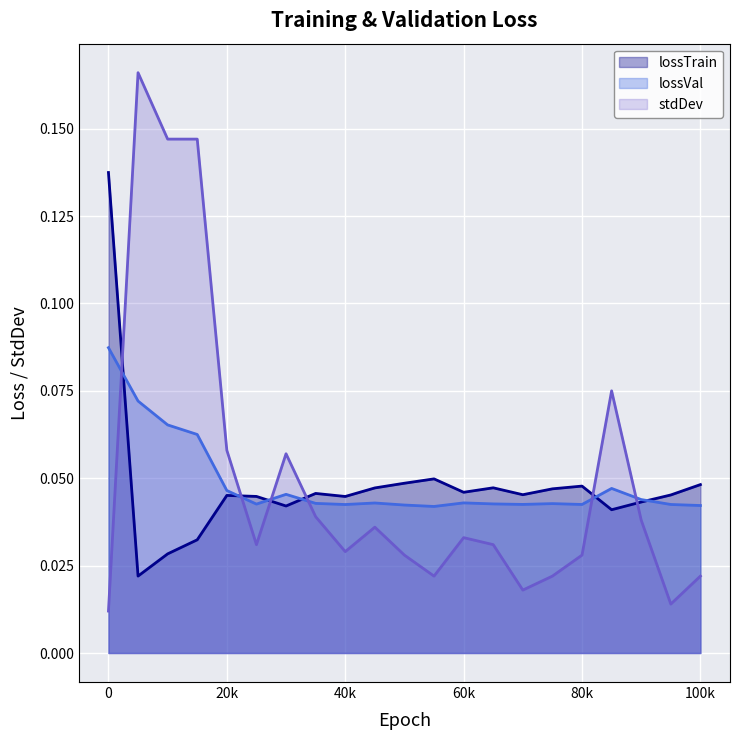

Reading right to left, what are all the values shown in this chart?

lossTrain: 0.0	0.0	0.0	0.0	0.0	0.0	0.0	0.0	0.0	0.0	0.0	0.0	0.0	0.0	0.0	0.0	0.0	0.0	0.0	0.0	0.1
lossVal: 0.0	0.0	0.0	0.0	0.0	0.0	0.0	0.0	0.0	0.0	0.0	0.0	0.0	0.0	0.0	0.0	0.0	0.1	0.1	0.1	0.1
stdDev: 0.0	0.0	0.0	0.1	0.0	0.0	0.0	0.0	0.0	0.0	0.0	0.0	0.0	0.0	0.1	0.0	0.1	0.1	0.1	0.2	0.0